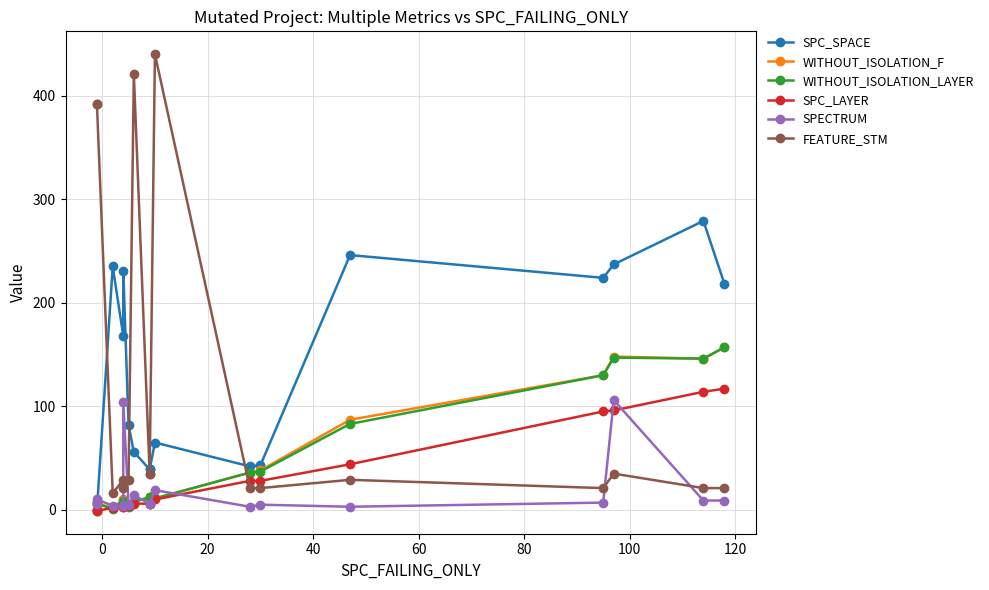

How many intersections are there between WITHOUT_ISOLATION_LAYER and SPC_LAYER?

4